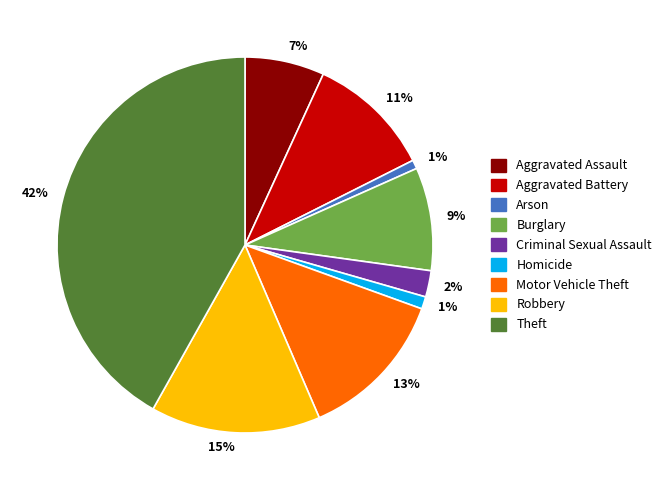

Is there any slice that represents more than half of the pie?

No